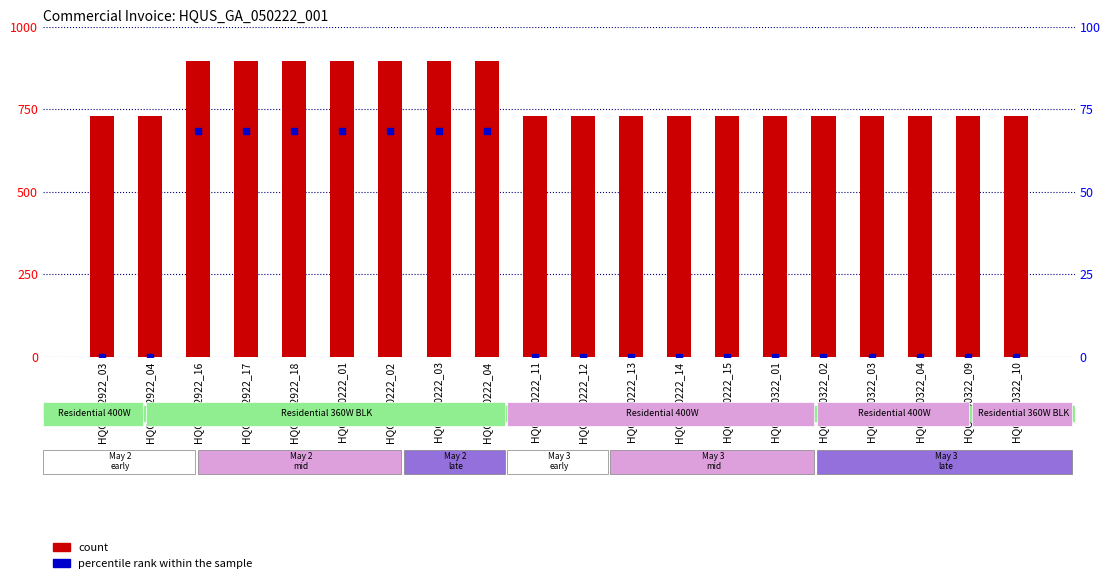

Is the value of percentile rank within the sample at HQGA042922_17 greater than the value of count at HQGA050322_03?

No